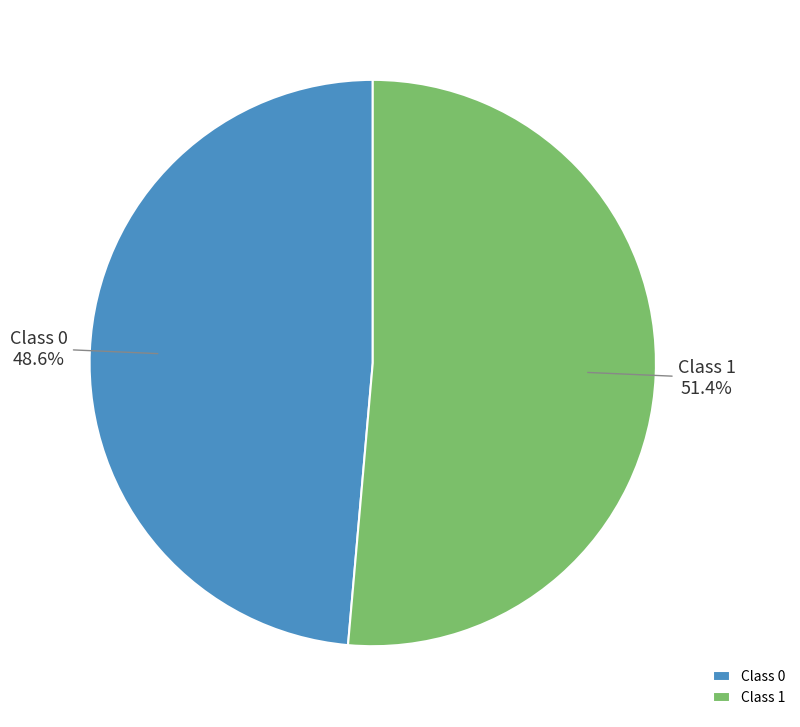

Which has a higher value, Class 1 or Class 0?

Class 1